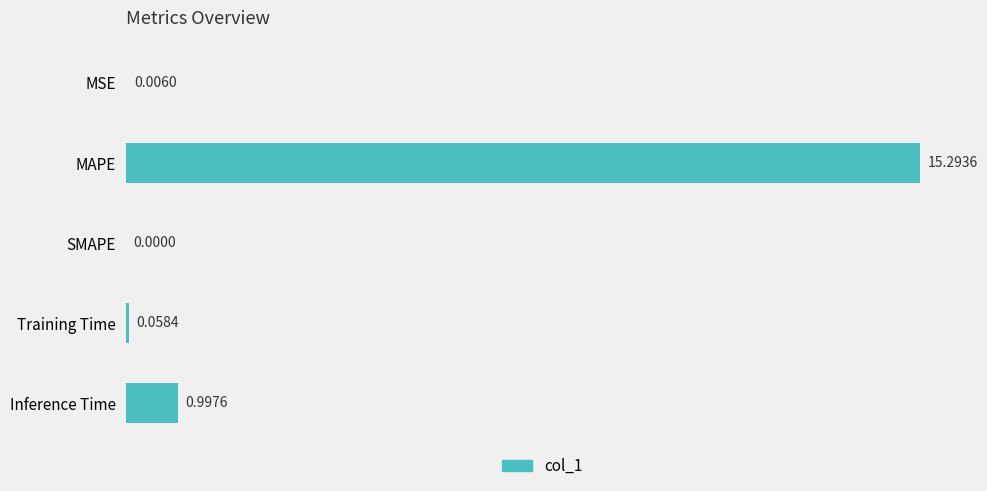

What is the change in value from MAPE to Inference Time?

-14.3